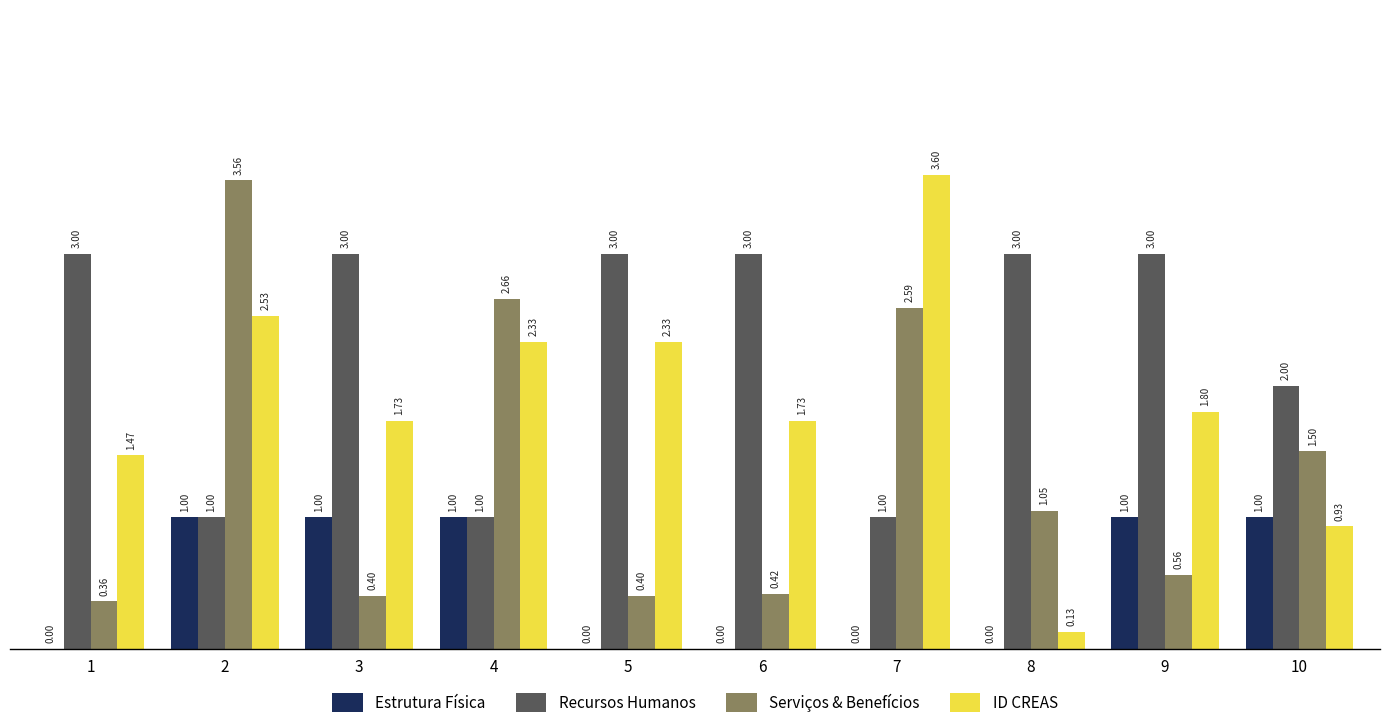

Between 3 and 6, which series saw the biggest shift?

Estrutura Física